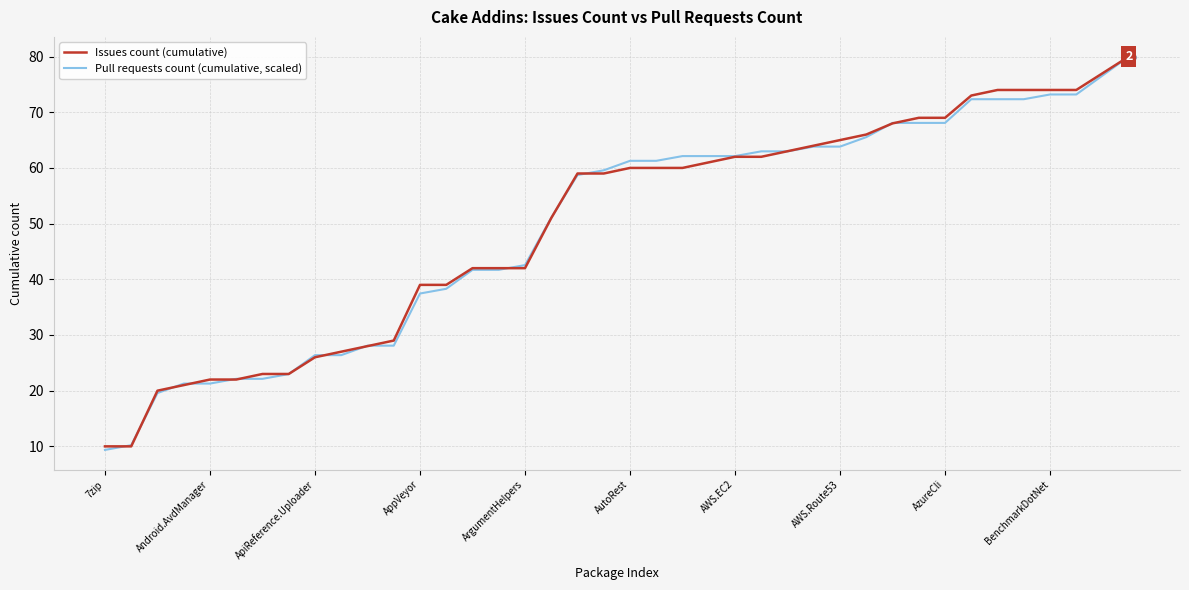

Rank the series by their average value, from highest to lowest.

Issues count (cumulative), Pull requests count (cumulative, scaled)